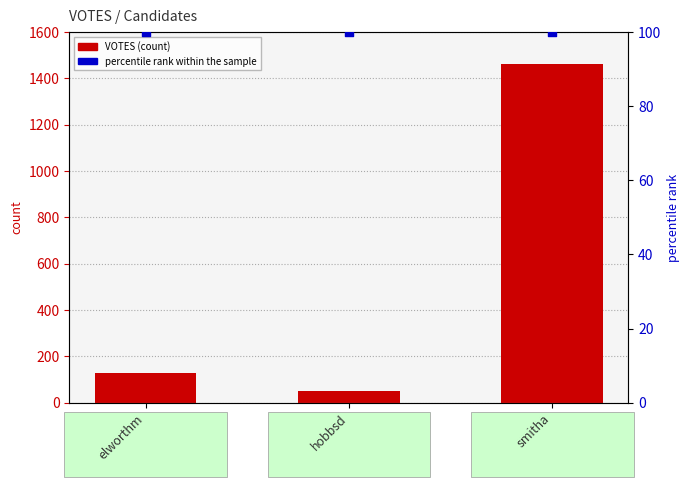

Which series has the largest total across all categories?

VOTES